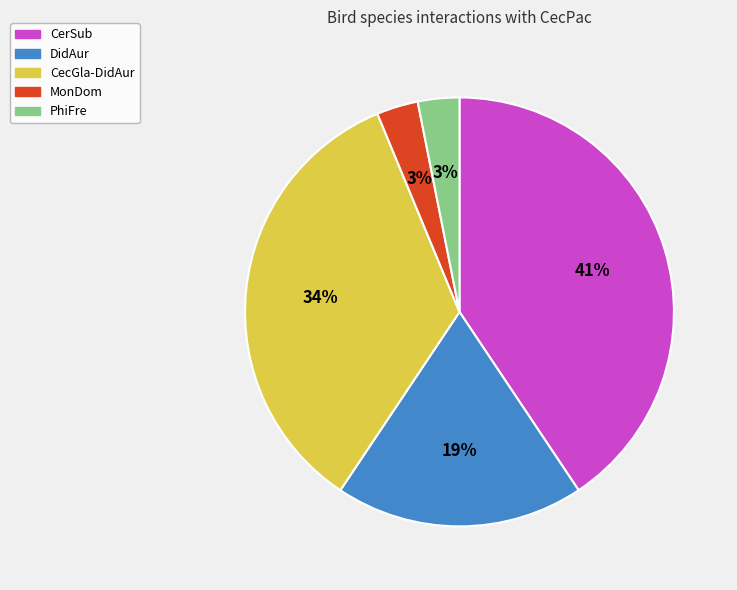

Count the number of slices in the pie.

5